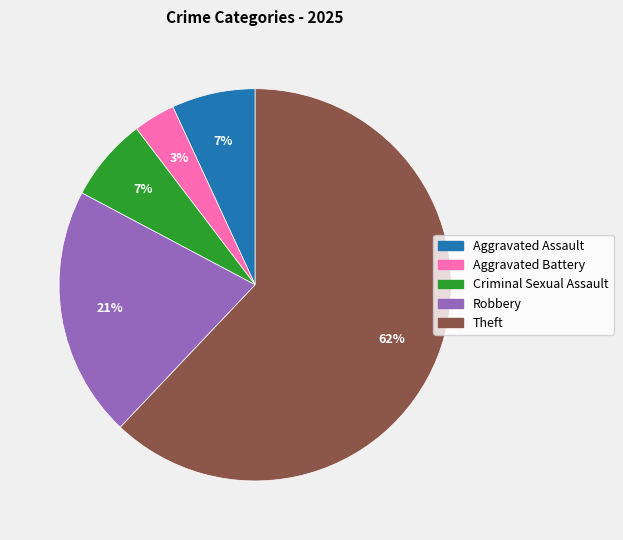

How many slices are in this pie chart?

5